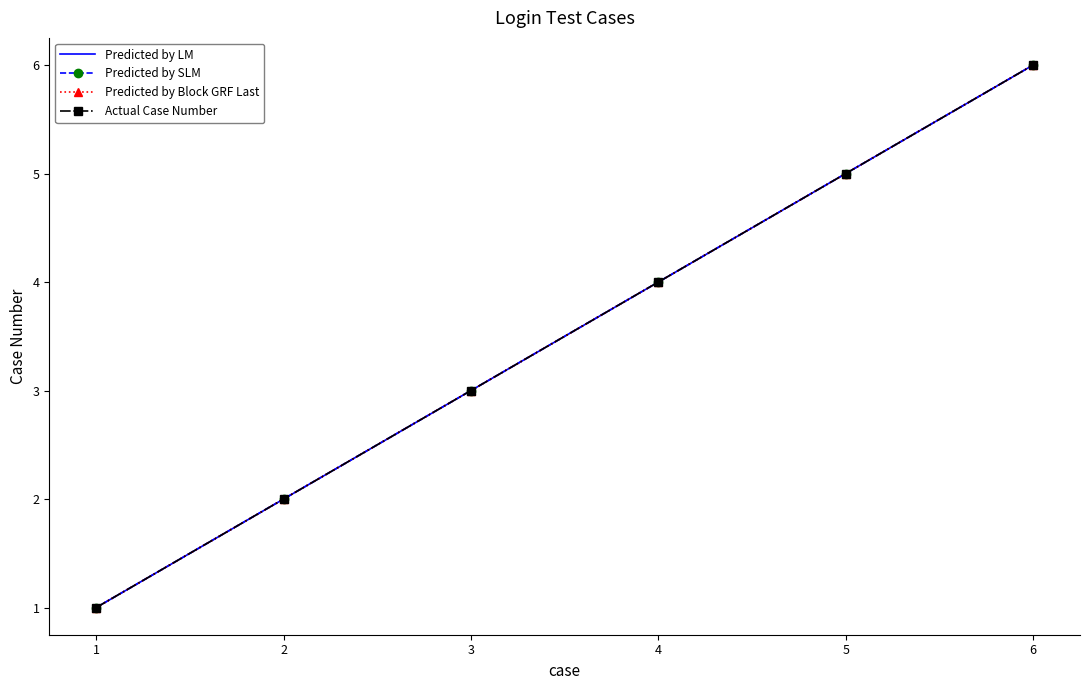

At which label does Predicted by Block GRF Last first exceed 4?

5